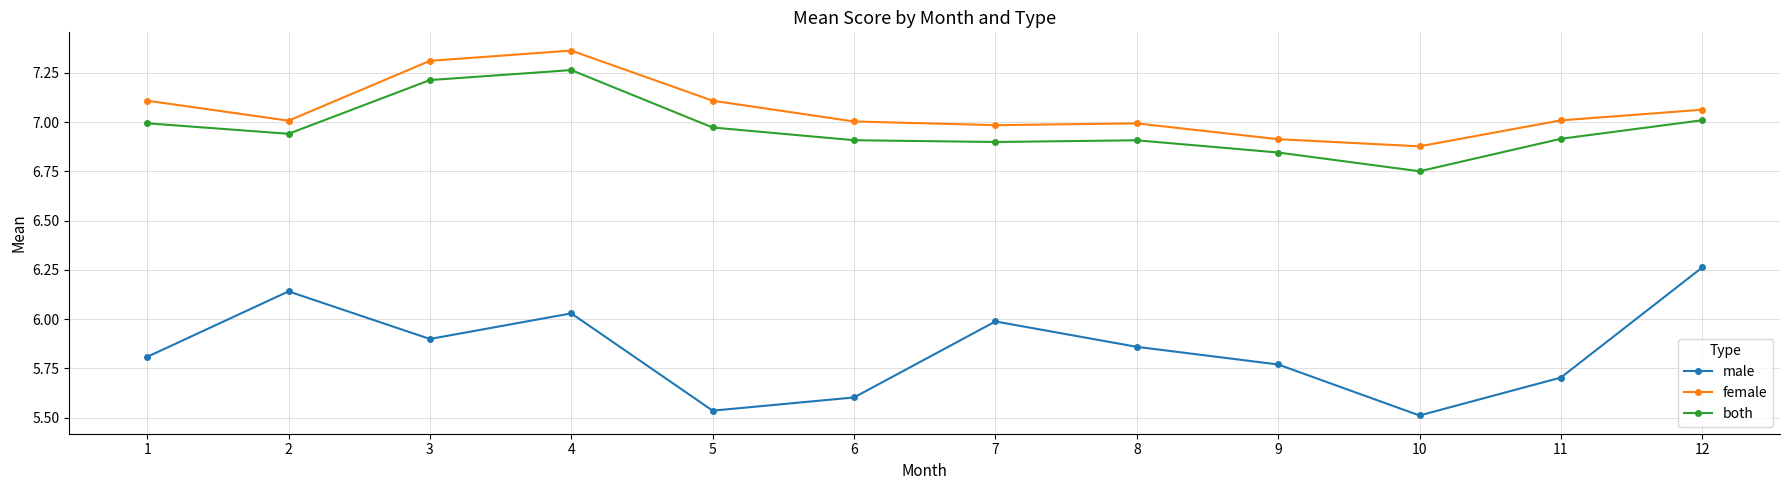

Which category has the highest value across all series?

4